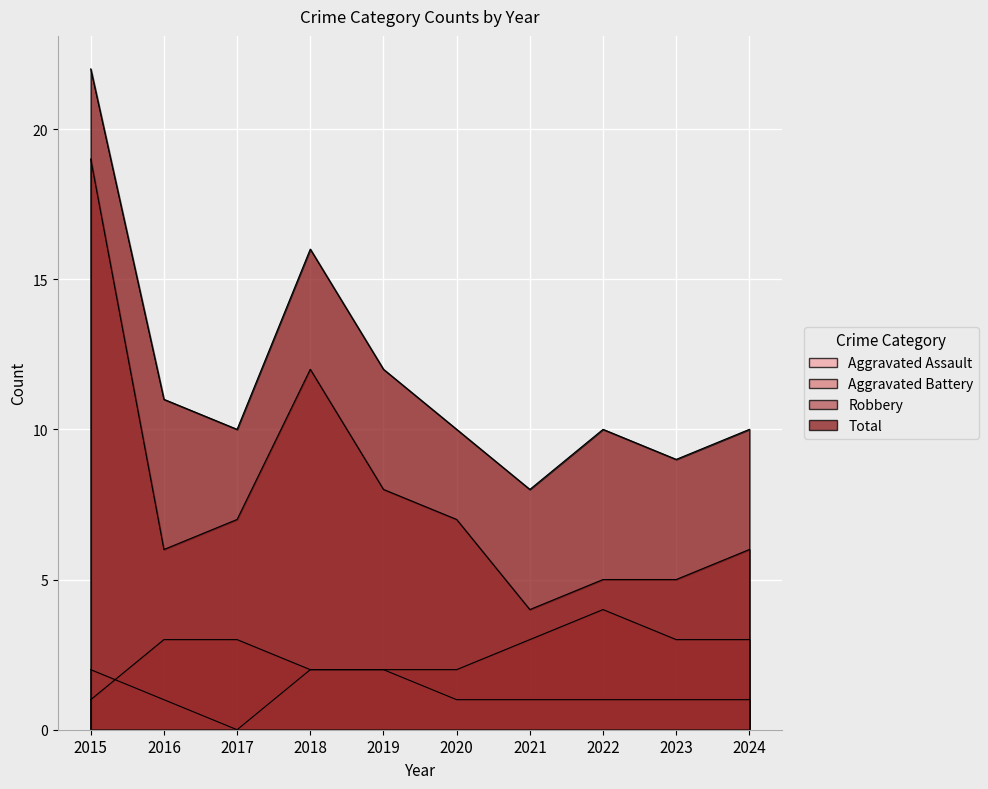

What is the maximum value for Robbery?

19